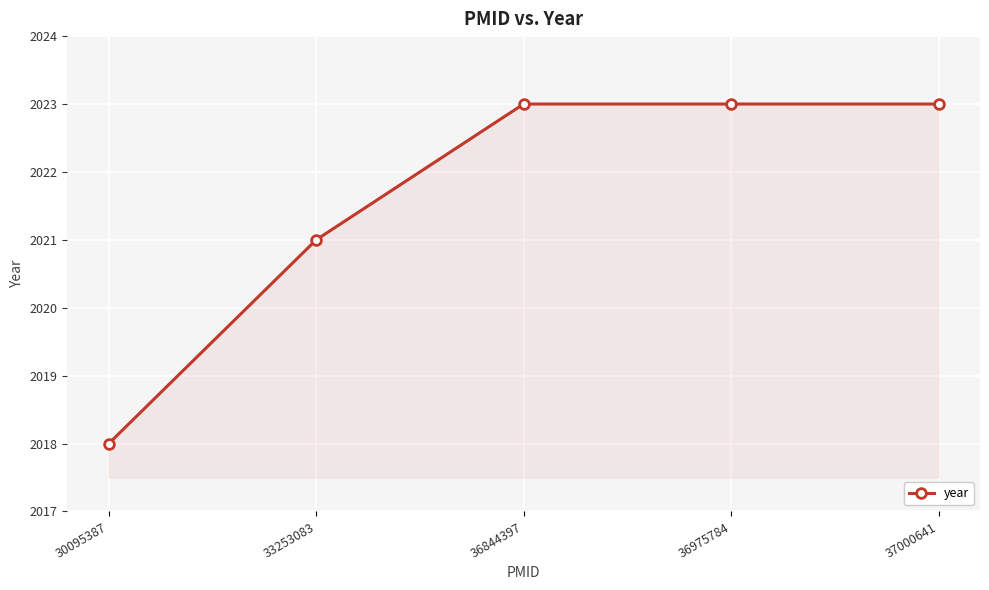

Which has a higher value, 30095387 or 37000641?

37000641